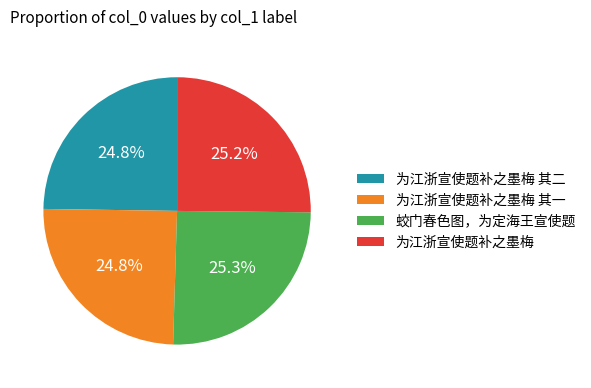

How much of the chart is everything except 为江浙宣使题补之墨梅 其二?

75.2%